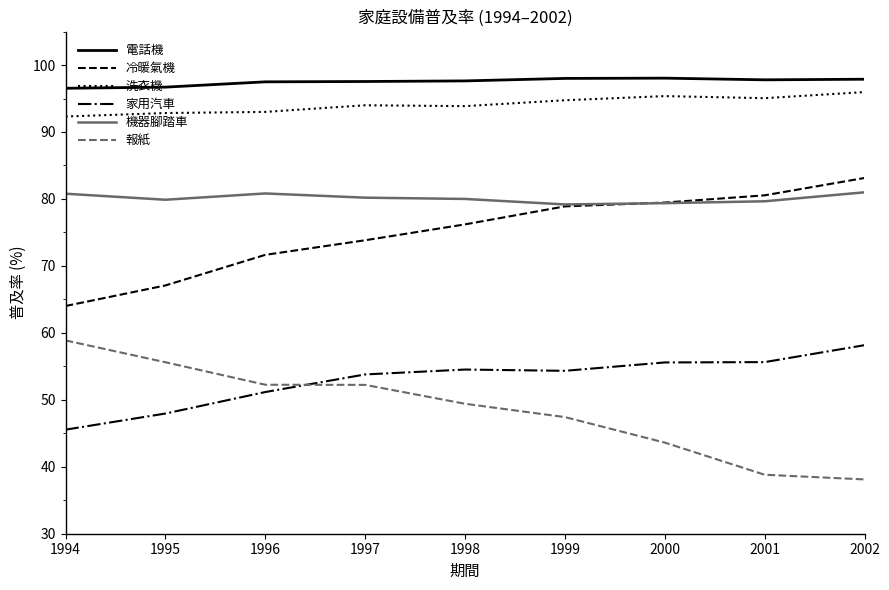

Count the number of categories in the chart.

9